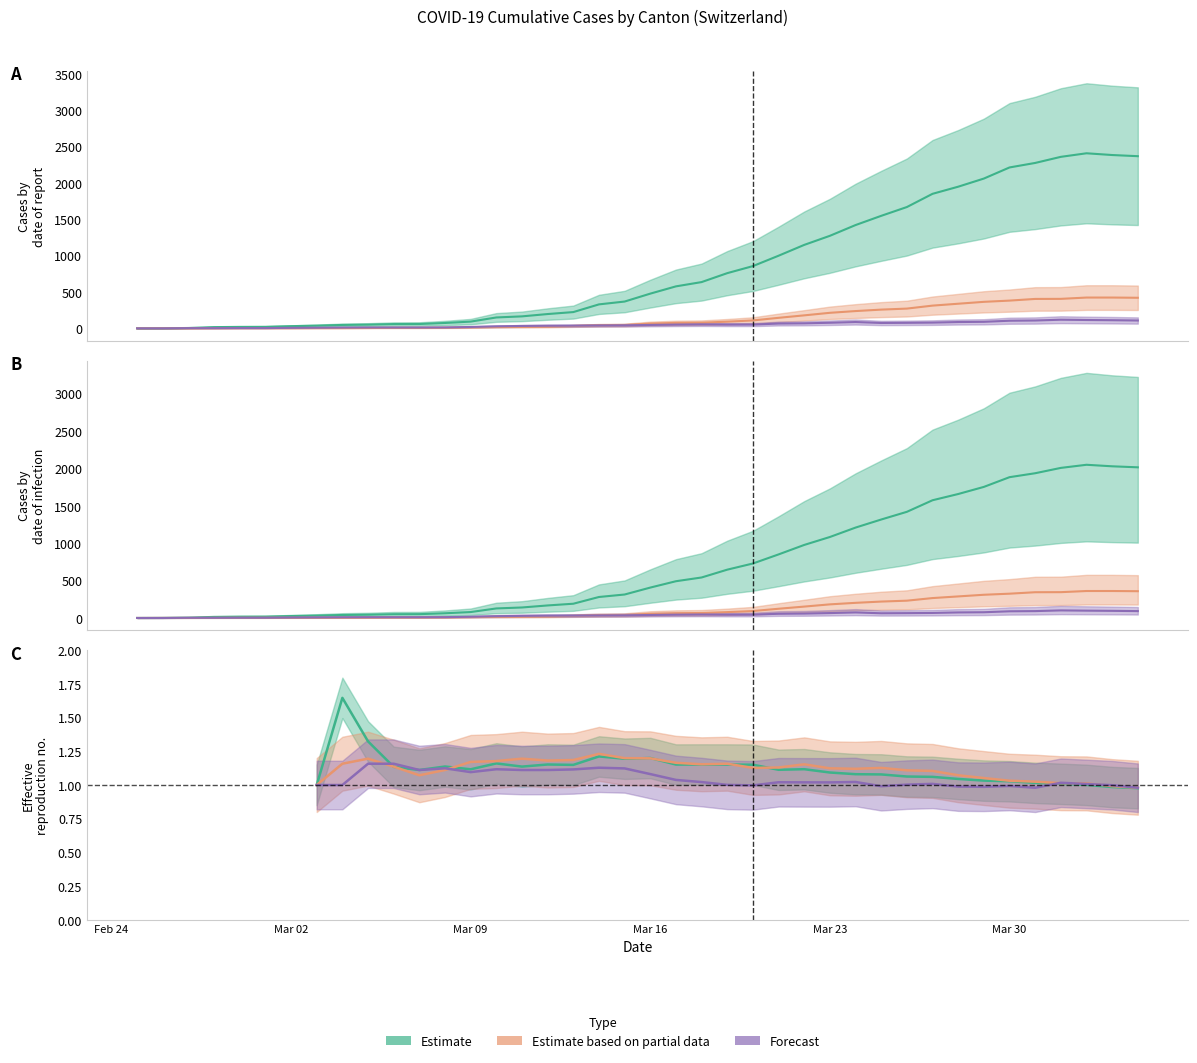

Reading left to right, extract all data points from this chart.

CH: 0.0	1.0	5.0	17.0	20.0	21.0	30.0	37.0	47.0	51.0	59.0	60.0	74.0	93.0	150.0	165.0	197.0	224.0	330.0	369.0	478.0	578.0	637.0	760.0	857.0	1000.0	1149.0	1274.0	1422.0	1549.0	1670.0	1852.0	1950.0	2062.0	2215.0	2277.0	2361.0	2410.0	2386.0	2370.0
GE: 0.0	1.0	1.0	2.0	3.0	3.0	3.0	4.0	4.0	5.0	7.0	7.0	9.0	13.0	18.0	20.0	23.0	33.0	43.0	46.0	66.0	75.0	78.0	92.0	109.0	145.0	179.0	214.0	238.0	258.0	272.0	313.0	339.0	365.0	382.0	405.0	406.0	424.0	424.0	421.0
BS: 0.0	0.0	3.0	3.0	4.0	4.0	7.0	9.0	11.0	12.0	12.0	12.0	13.0	19.0	28.0	33.0	36.0	37.0	40.0	42.0	47.0	52.0	55.0	52.0	52.0	66.0	69.0	77.0	87.0	74.0	76.0	79.0	87.0	90.0	105.0	108.0	119.0	115.0	112.0	108.0
GR: 0.0	0.8	4.2	14.4	17.0	17.9	25.5	31.4	40.0	43.4	50.1	51.0	62.9	79.0	127.5	140.2	167.4	190.4	280.5	313.6	406.3	491.3	541.4	646.0	728.4	850.0	976.6	1082.9	1208.7	1316.6	1419.5	1574.2	1657.5	1752.7	1882.7	1935.4	2006.8	2048.5	2028.1	2014.5
ZH: 0.0	0.8	0.8	1.7	2.5	2.5	2.5	3.4	3.4	4.2	6.0	6.0	7.7	11.1	15.3	17.0	19.6	28.1	36.5	39.1	56.1	63.7	66.3	78.2	92.7	123.2	152.2	181.9	202.3	219.3	231.2	266.1	288.2	310.3	324.7	344.3	345.1	360.4	360.4	357.9